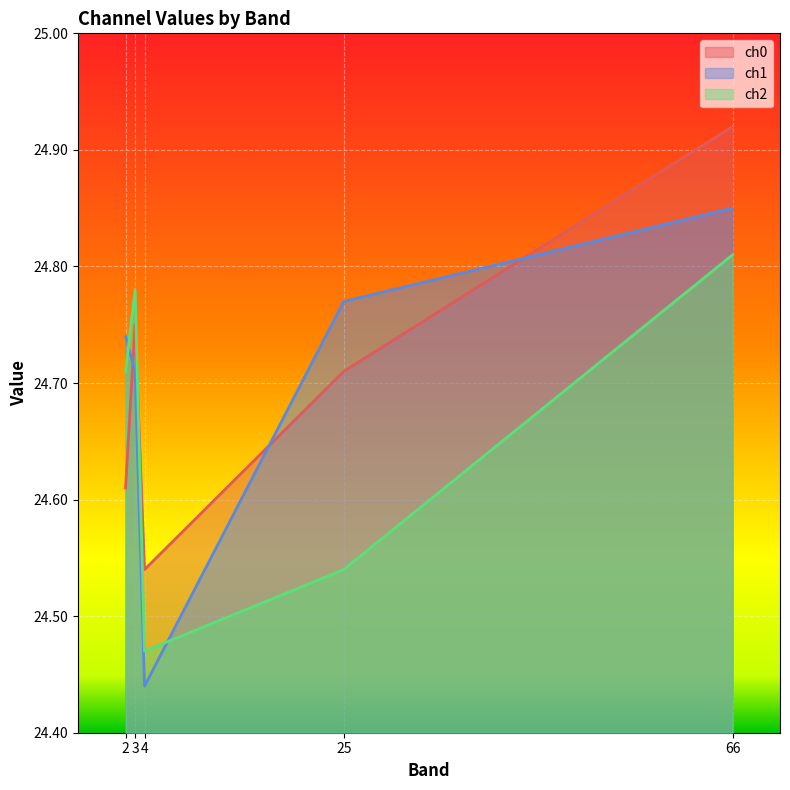

Which label corresponds to the largest value in the chart?

66